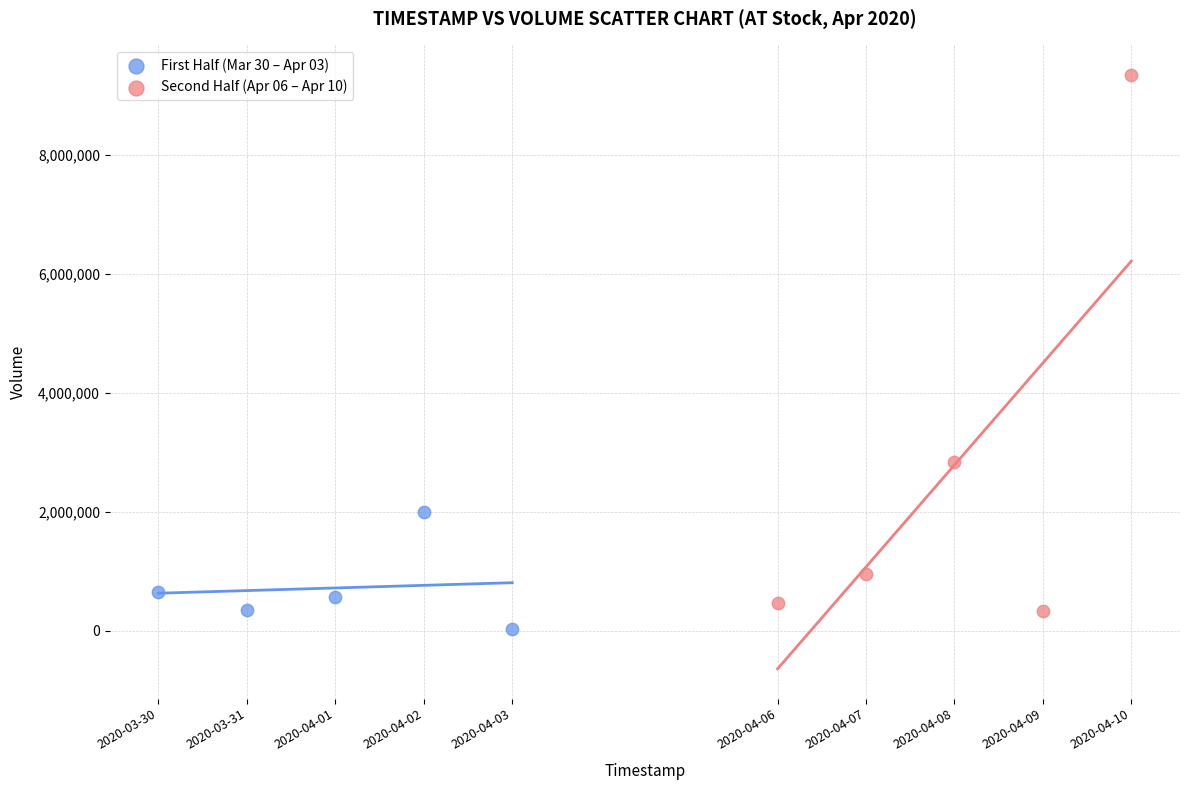

Which series reaches the maximum Y coordinate?

Second Half (Apr 06 – Apr 10)